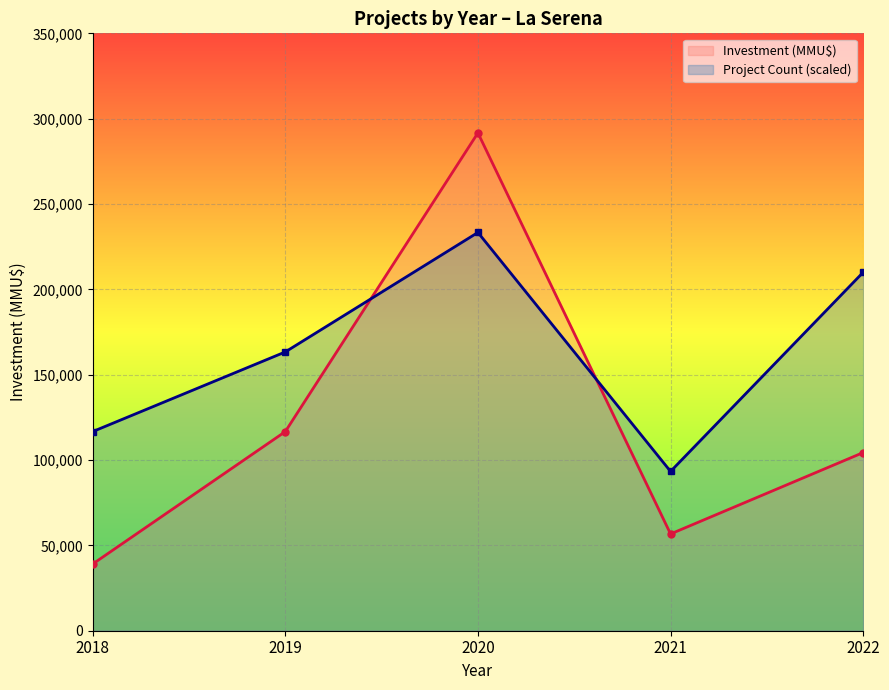

At which label is Project Count (scaled) closest to 163364?

2019